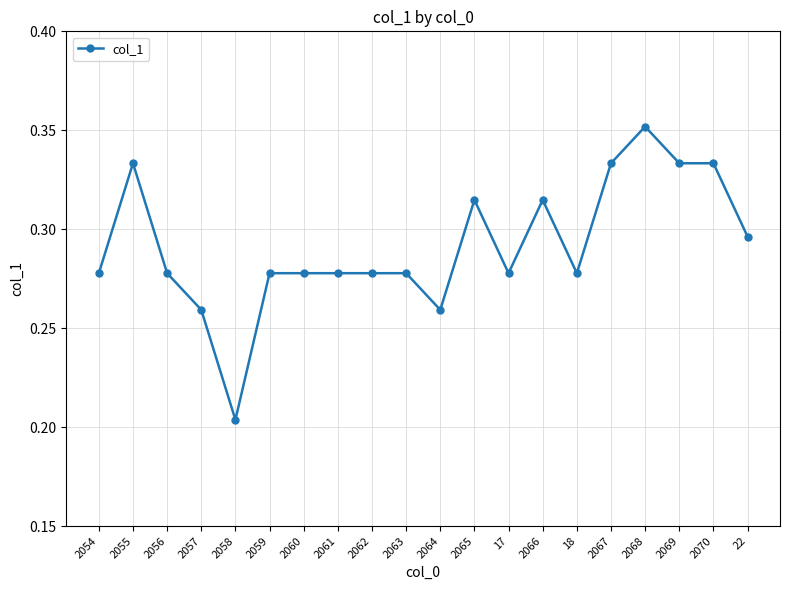

What is the label of the 12th point from the right?

2062